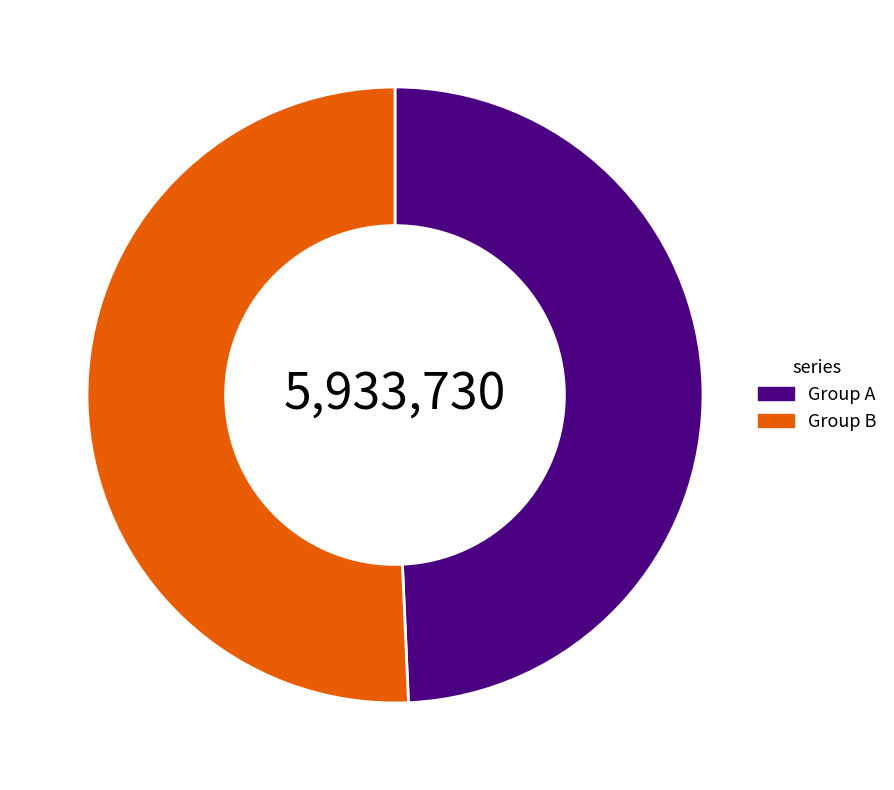

Which category has the smallest portion of the pie?

Group A